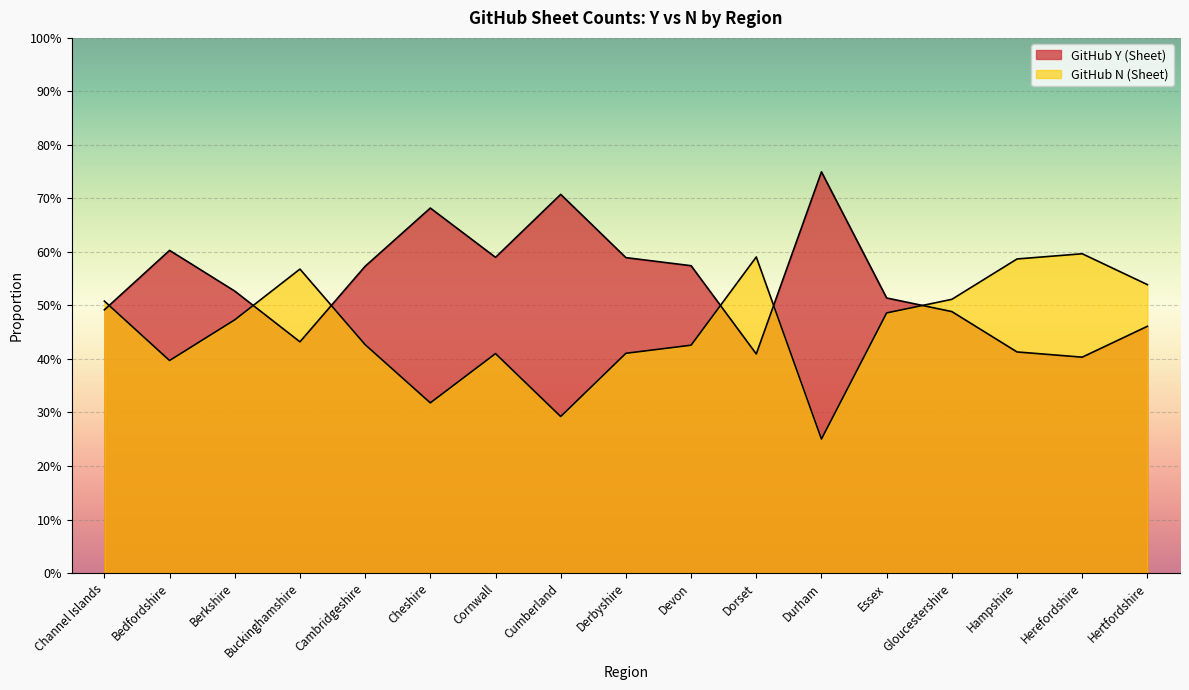

Where is the first local maximum for GitHub Y (Sheet)?

Bedfordshire